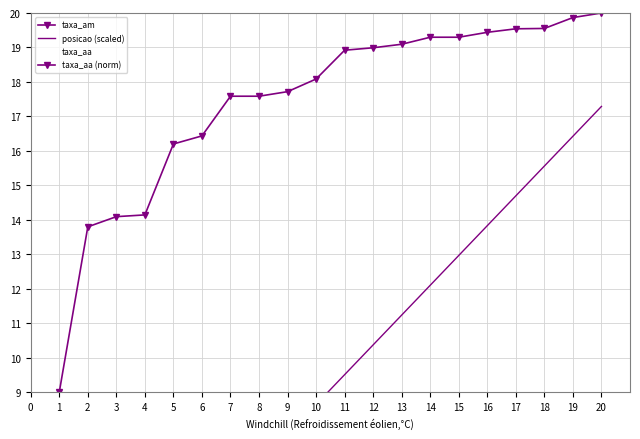

What is the sum of all posicao (scaled) values?

181.5